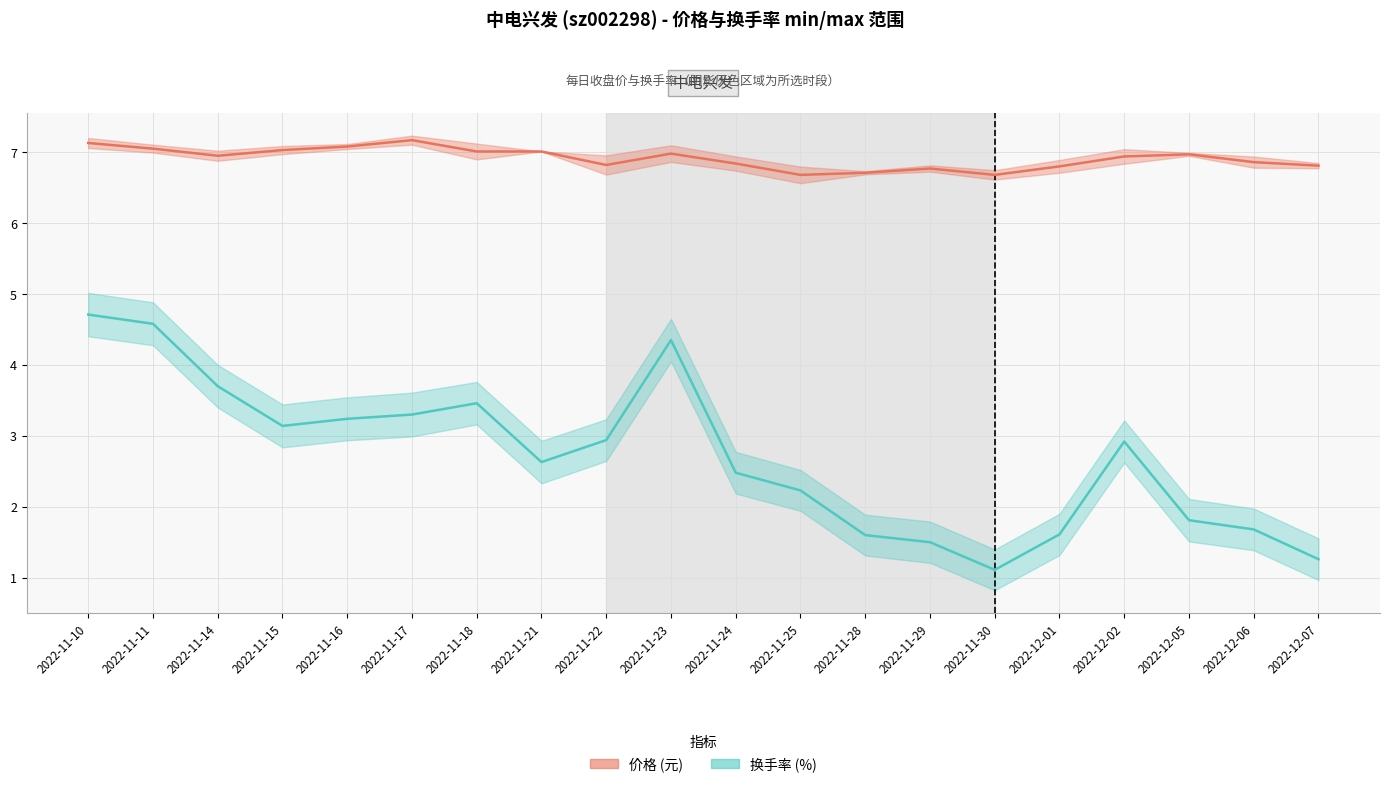

At which label does 价格 reach its minimum?

2022-11-25